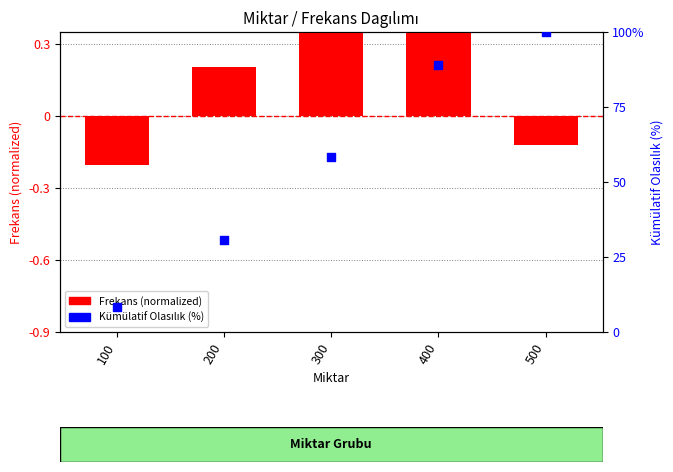

Is the value of Frekans (normalized) at 400 greater than the value of Kümülatif Olasılık (%) at 200?

No